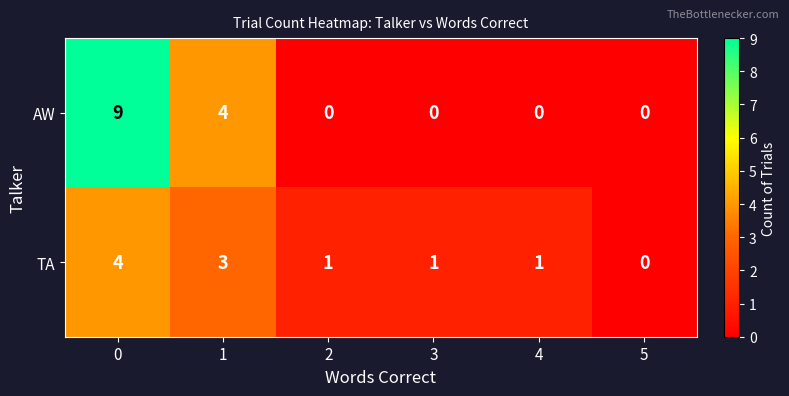

Reading left to right, extract all data points from this chart.

AW: 0=9	1=4	2=0	3=0	4=0	5=0
TA: 0=4	1=3	2=1	3=1	4=1	5=0